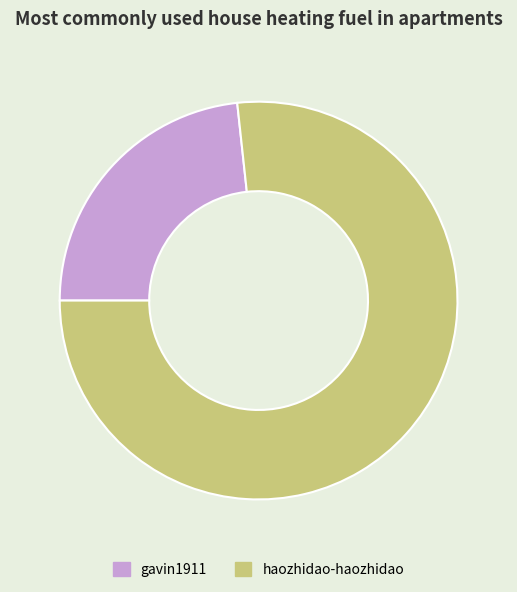

How many segments does this pie chart have?

2